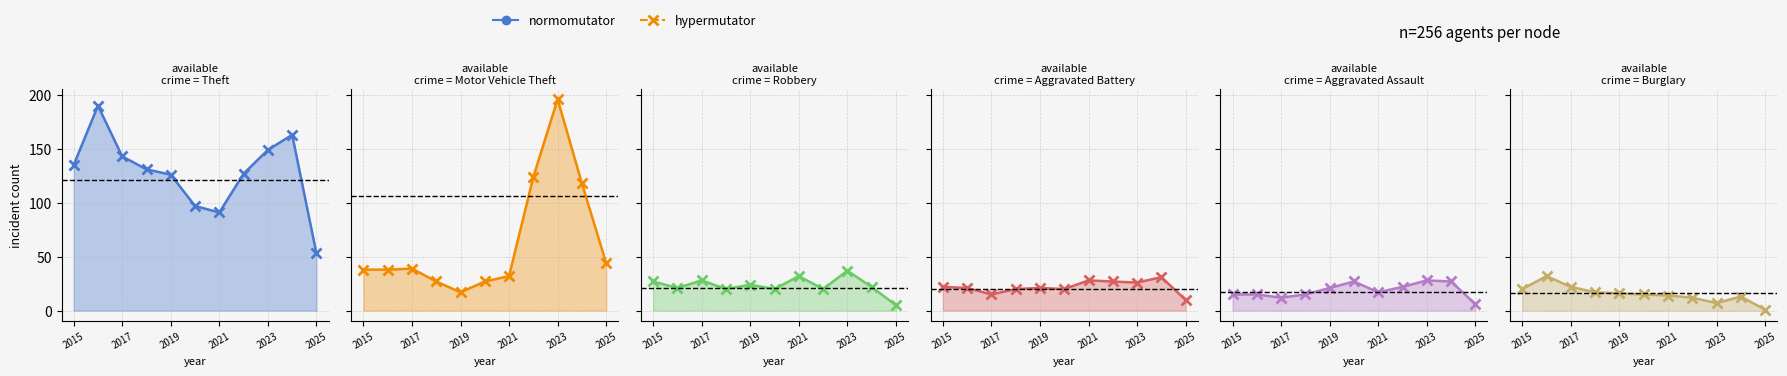

Which series has the widest spread of values?

Motor Vehicle Theft_line